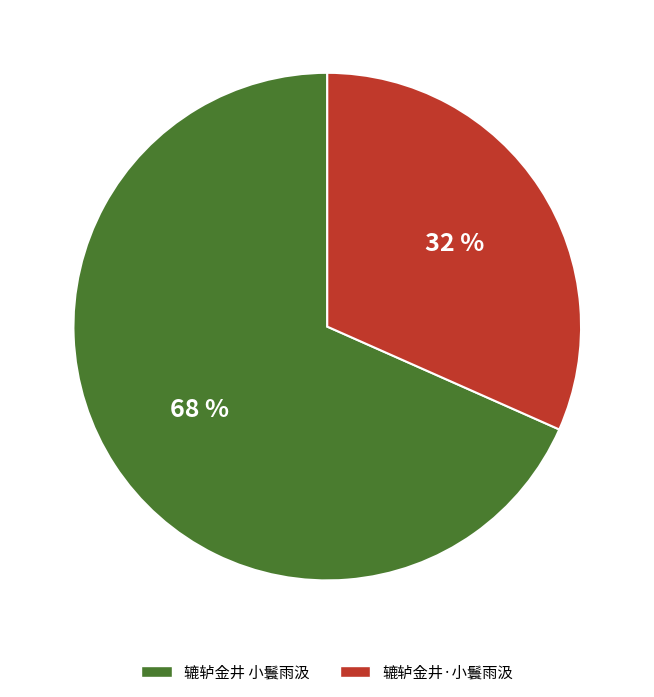

How many segments does this pie chart have?

2